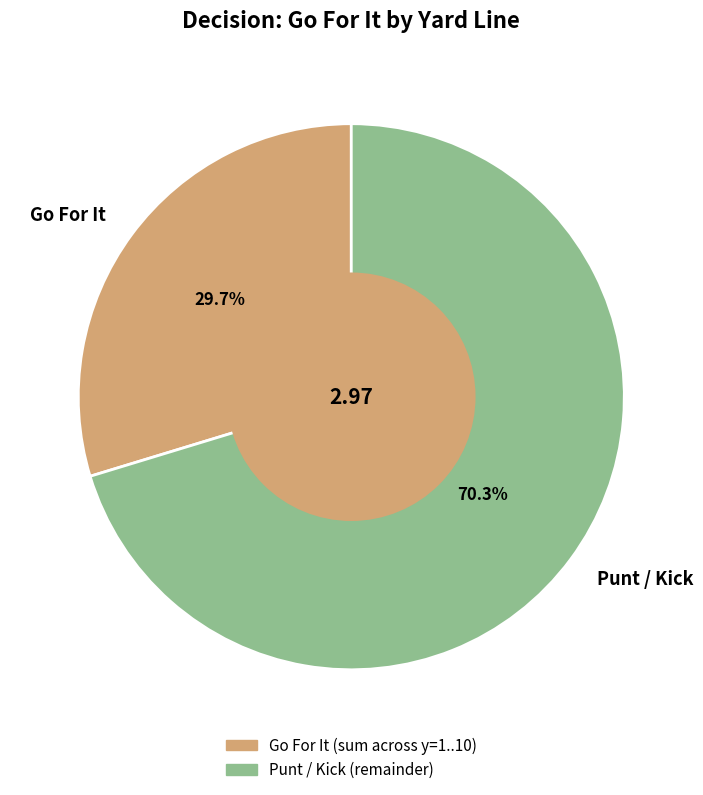

How many segments does this pie chart have?

2